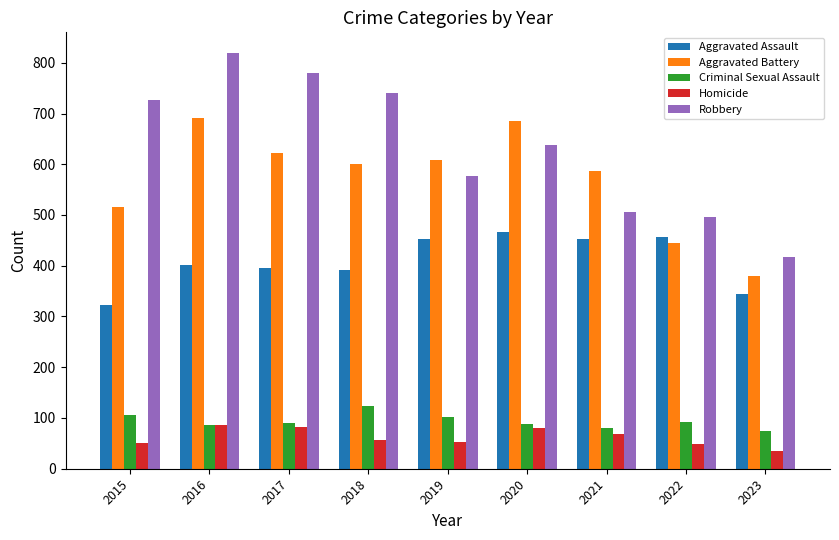

How many groups of bars are there?

9